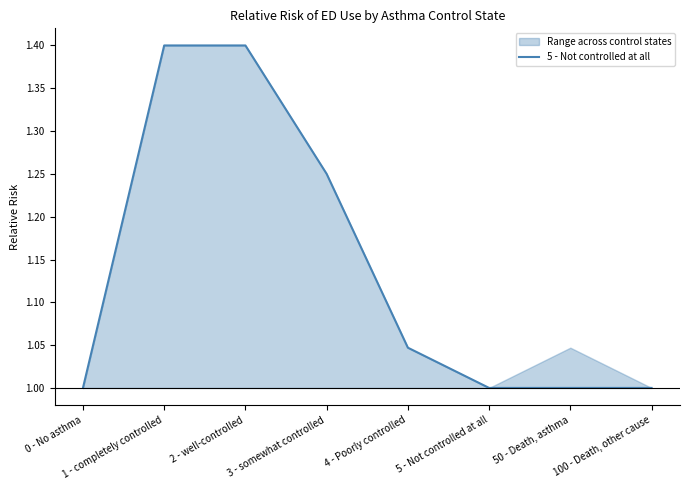

How many values exceed 1?

4